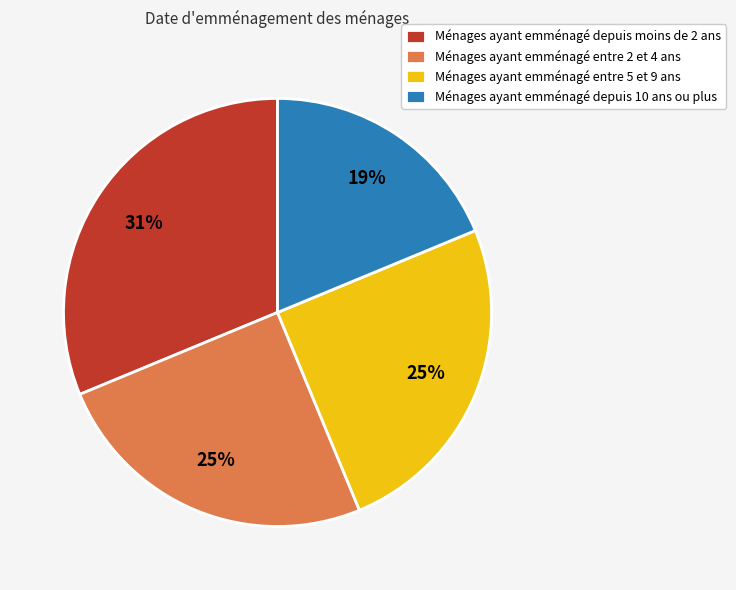

Is the sum of Ménages ayant emménagé entre 5 et 9 ans and Ménages ayant emménagé depuis 10 ans ou plus greater than half?

No